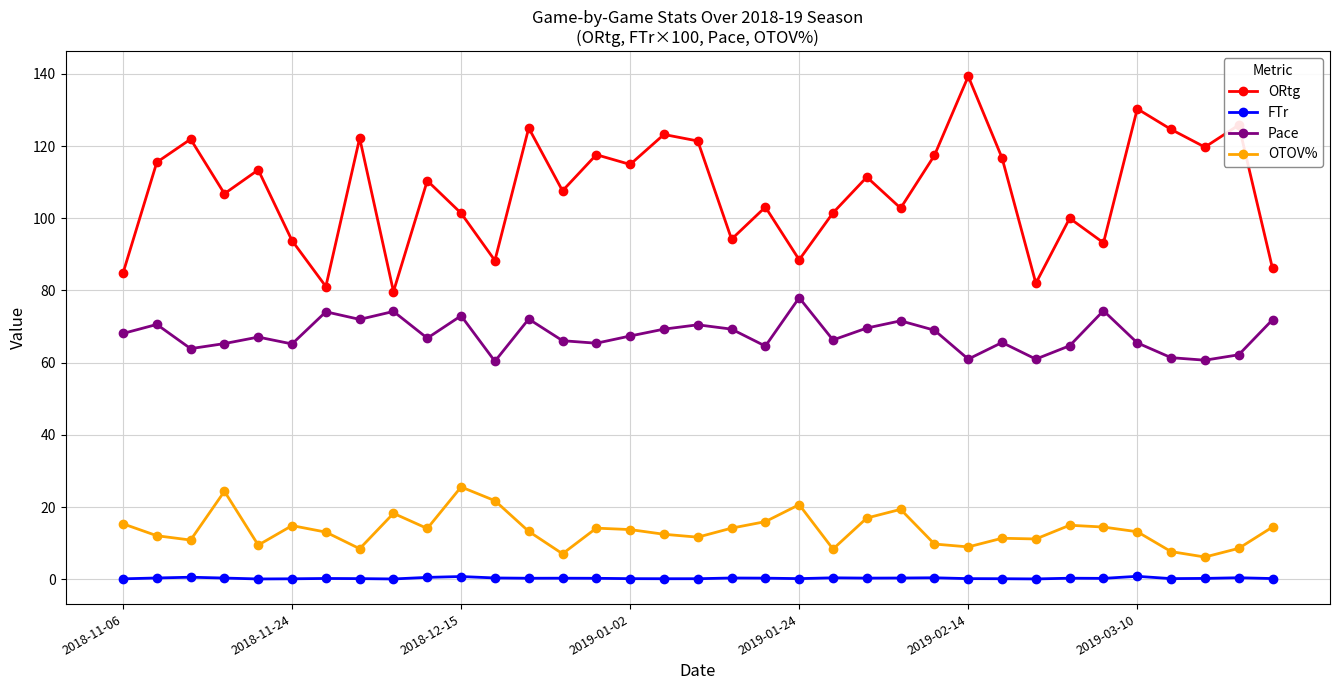

What is the average value of the OTOV% series?

13.7